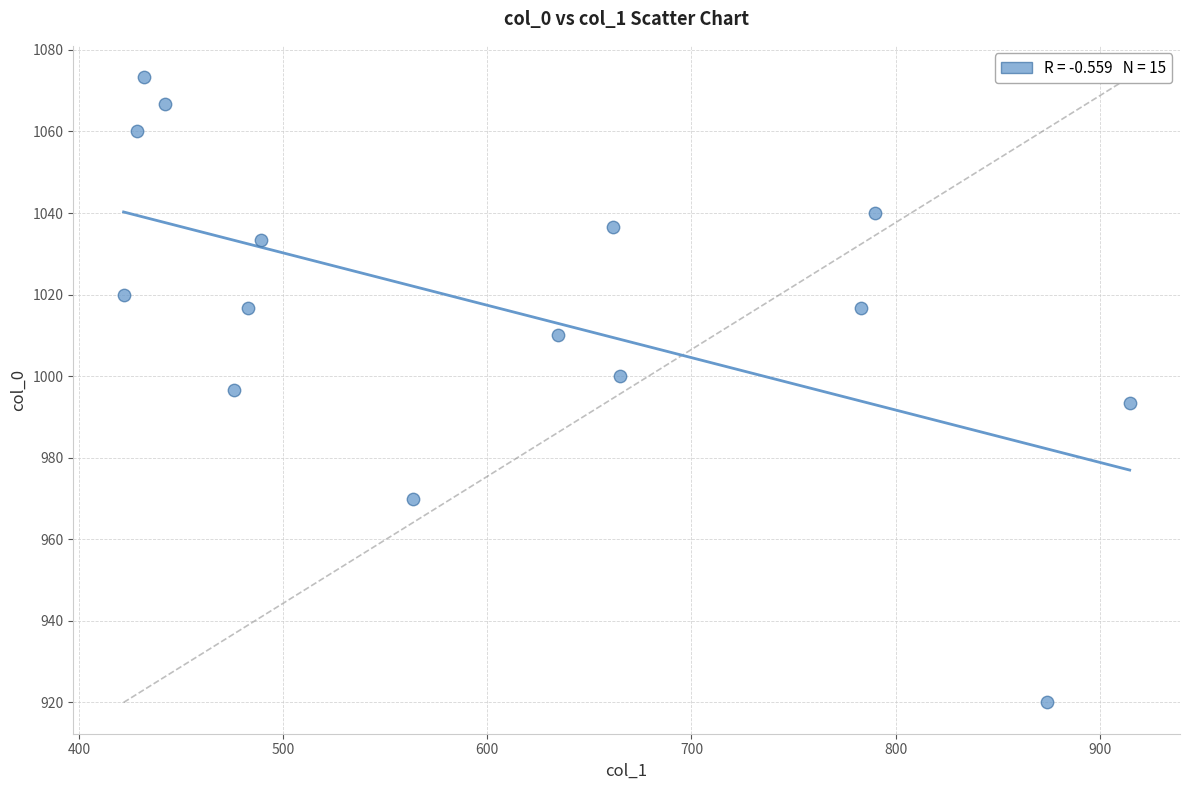

What is the range of Y values (max minus min)?

153.3